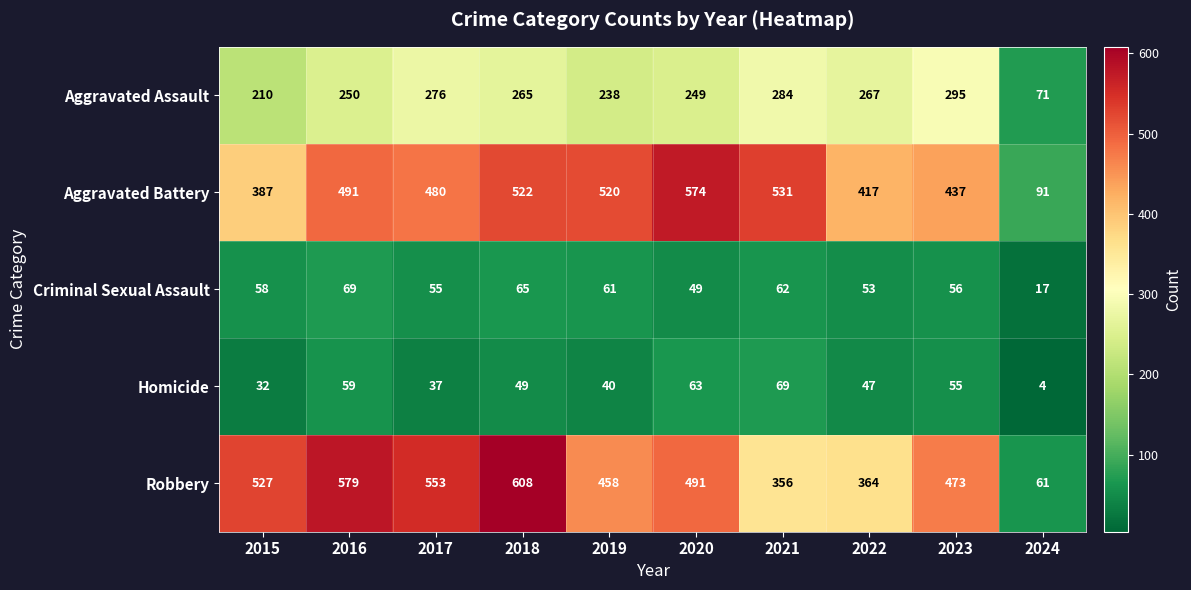

Where is Homicide nearest to the value 36?

2017